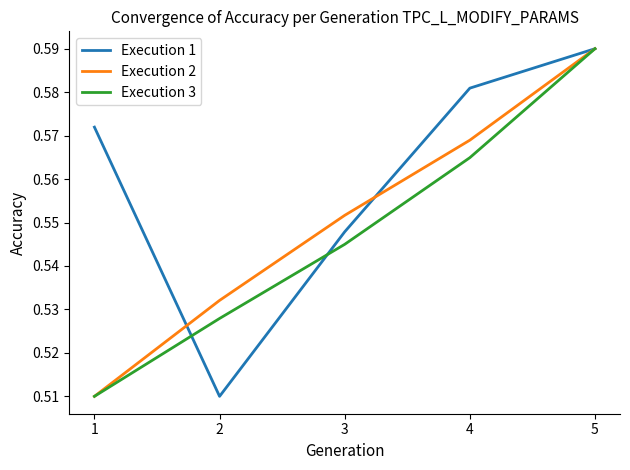

True or false: Execution 2 and Execution 1 cross at least once.

True